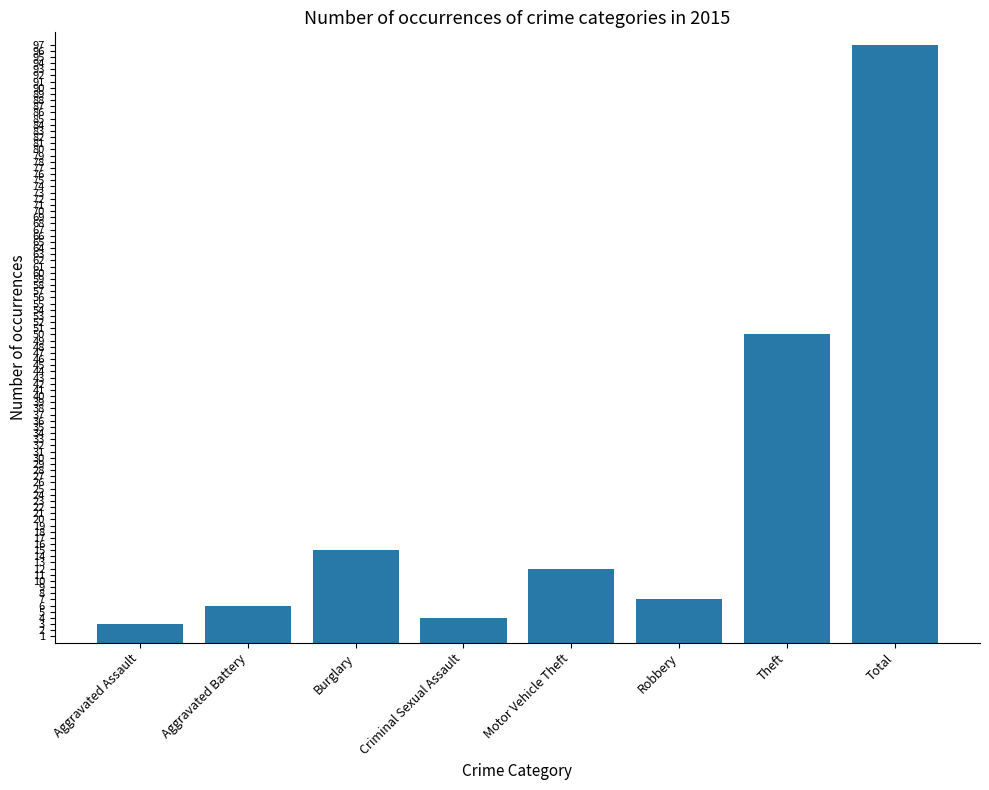

What is the value of the 8th bar from the left?

97